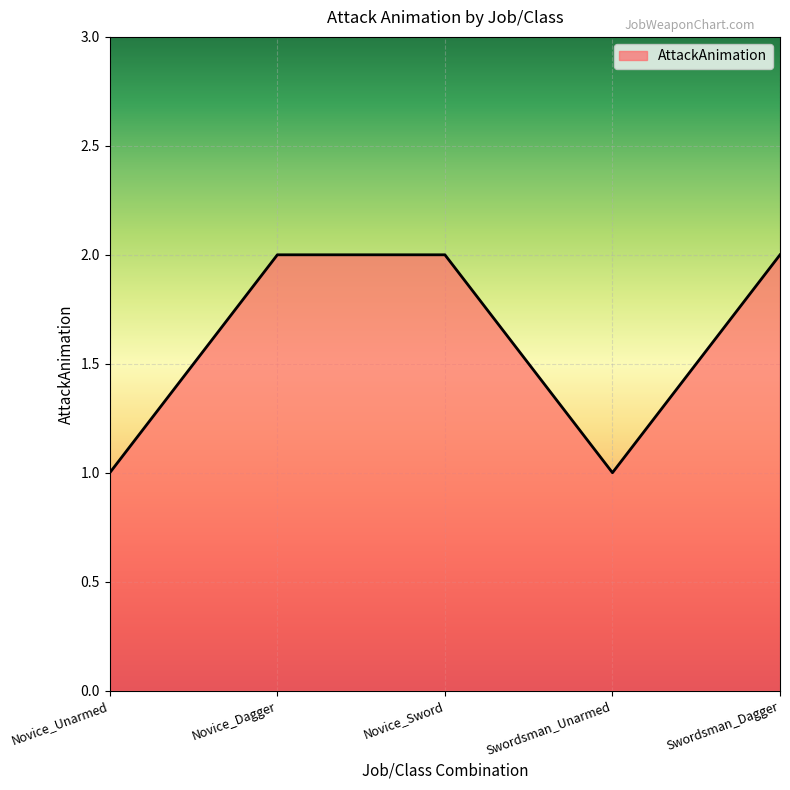

How many lines are shown in the chart?

1